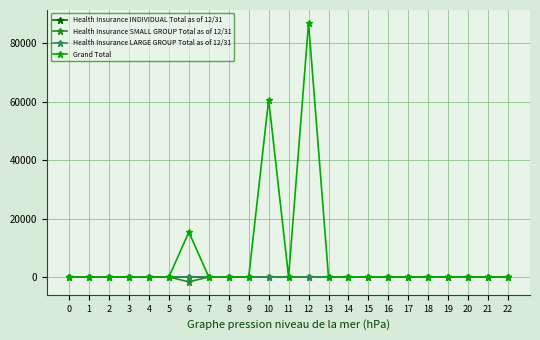

Reading left to right, transcribe all the data shown in this chart.

Health Insurance INDIVIDUAL Total as of 12/31: 0	0	0	0	0	0	0	0	0	0	0	0	0	0	0	0	0	0	0	0	0	0	0
Health Insurance SMALL GROUP Total as of 12/31: 0	0	0	0	0	0	-1665	0	0	-1	0	0	0	0	0	0	0	0	0	0	0	0	0
Health Insurance LARGE GROUP Total as of 12/31: 0	0	0	0	0	0	0	0	0	0	0	0	0	0	0	0	0	0	0	0	0	0	0
Grand Total: 0	0	0	6	0	0	15371	0	2	0	60771	0	87004	0	0	2	0	0	0	0	0	0	0